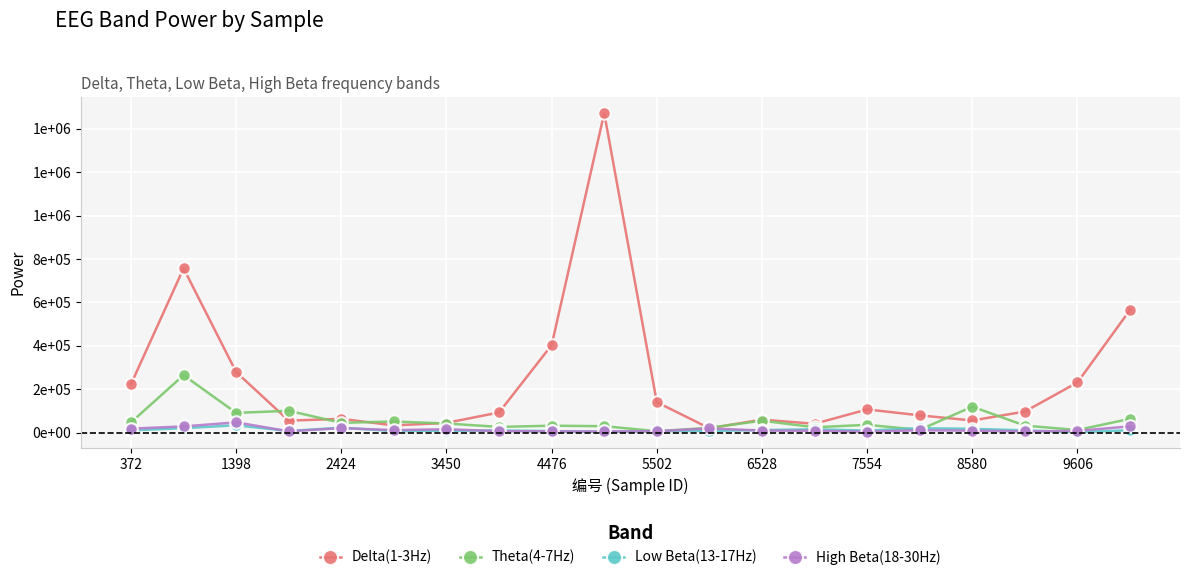

Which series has the largest total across all categories?

Delta(1-3Hz)